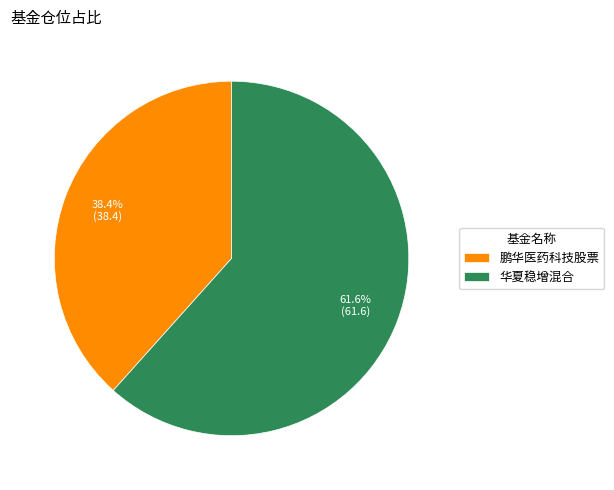

Count the number of slices in the pie.

2